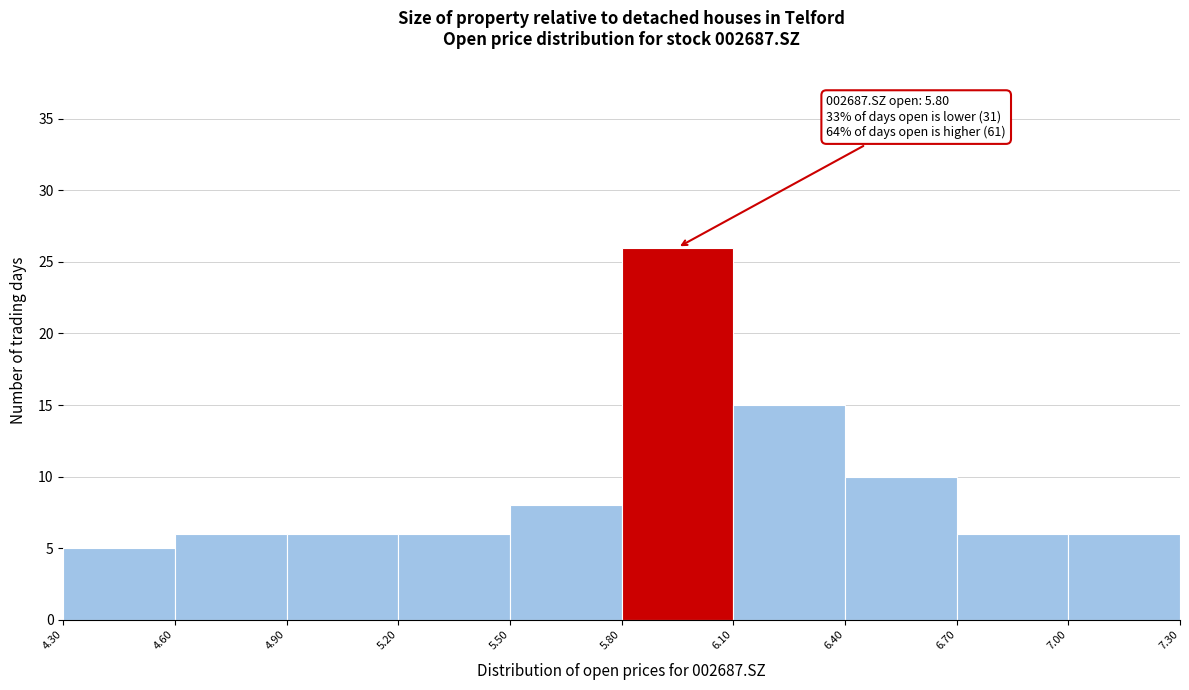

Which range on the x-axis has the tallest bar?

5.80 to 6.10